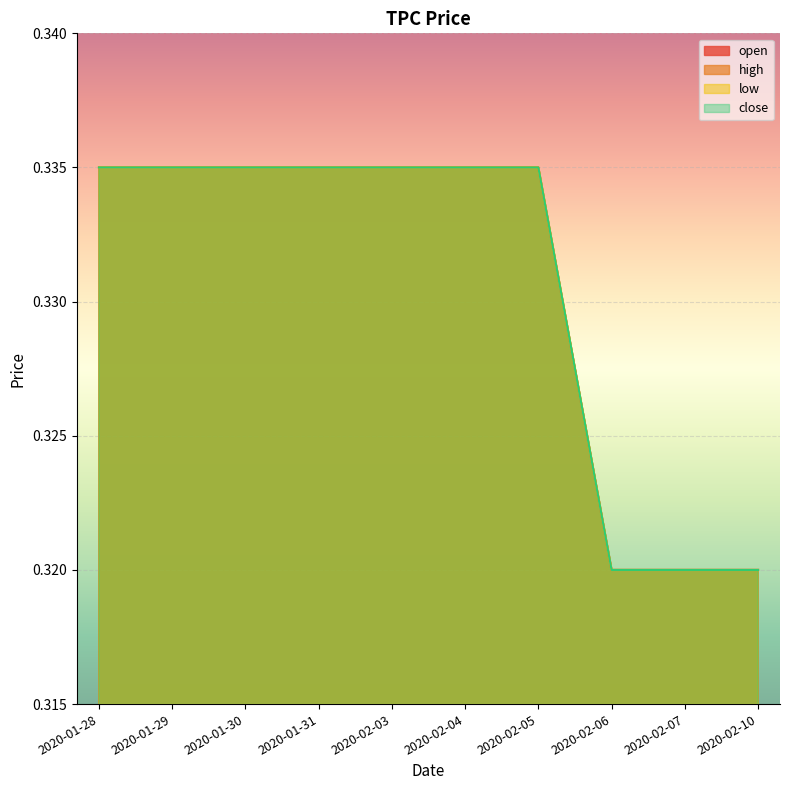

What are all the series names shown in the legend?

open, high, low, close